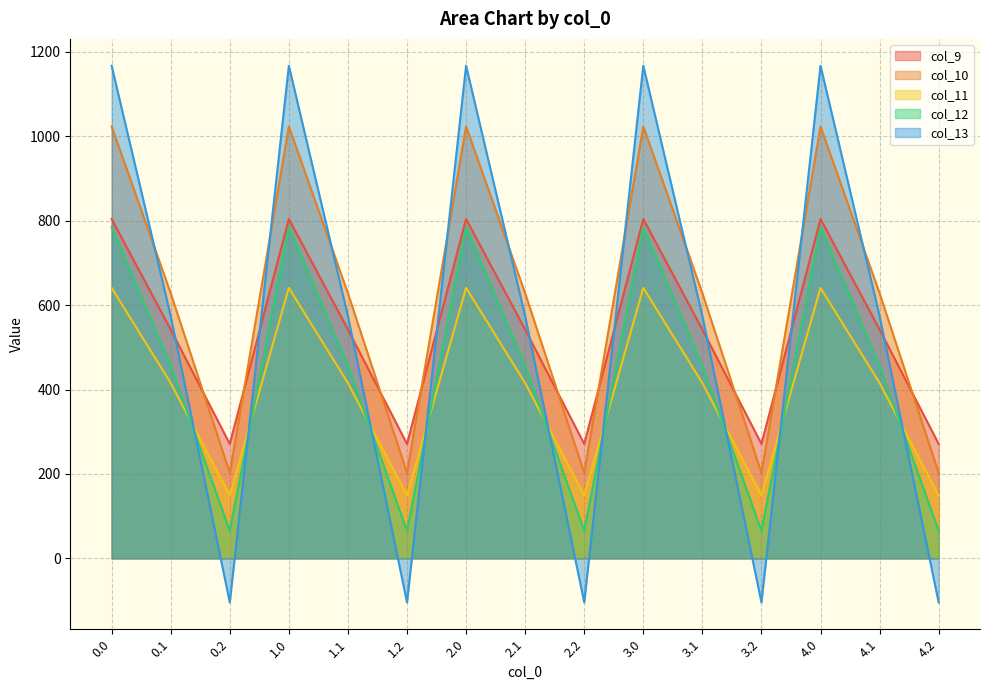

What is the spread (max minus min) of values at 4.1?

212.7